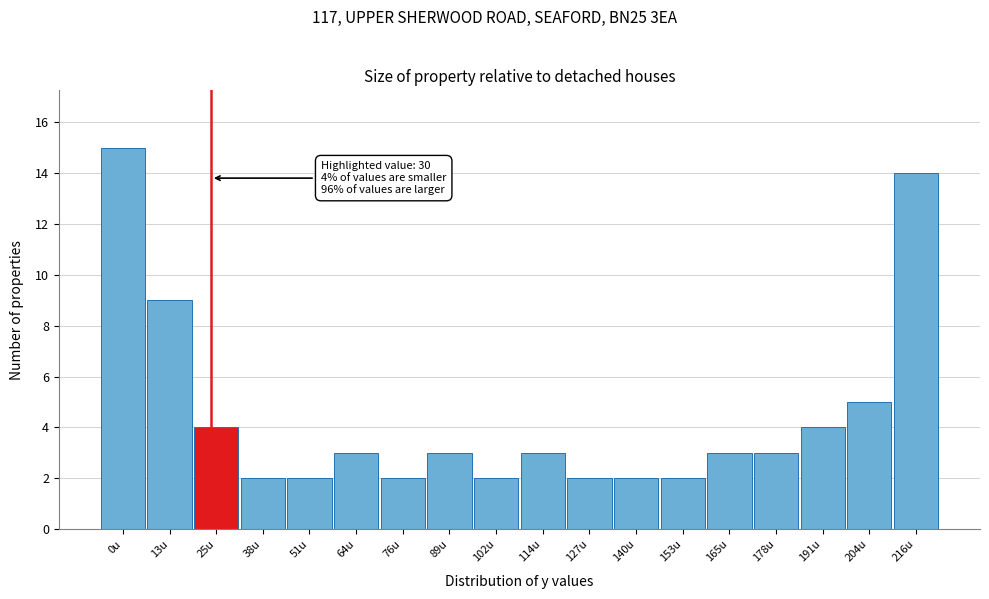

Reading left to right, what are all the values shown in this chart?

0u=15	13u=9	25u=4	38u=2	51u=2	64u=3	76u=2	89u=3	102u=2	114u=3	127u=2	140u=2	153u=2	165u=3	178u=3	191u=4	204u=5	216u=14